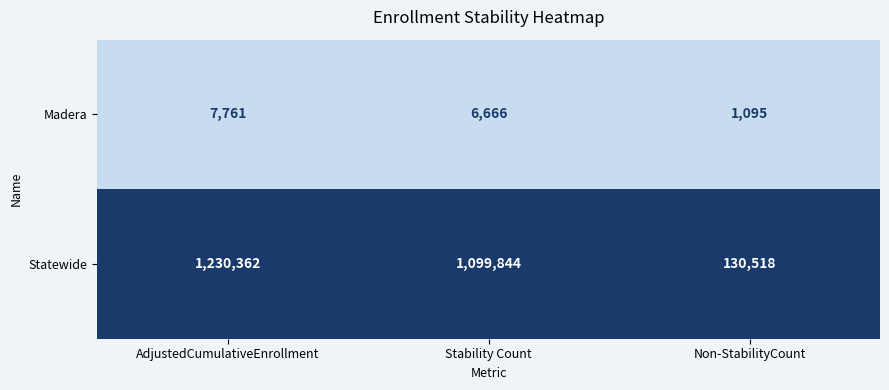

Reading left to right, extract all data points from this chart.

Madera: 7761	6666	1095
Statewide: 1230362	1099844	130518